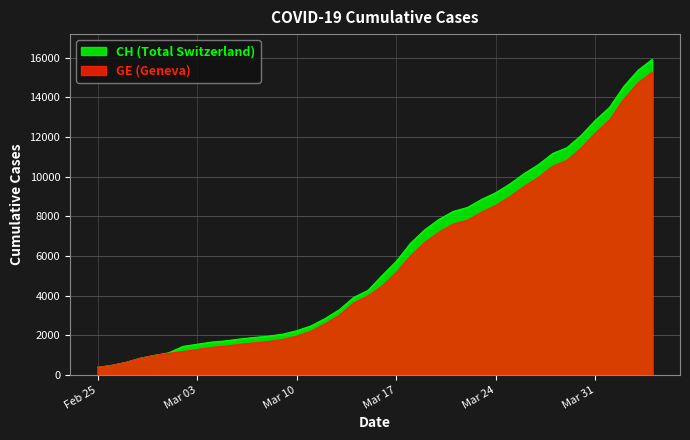

True or false: CH and GE cross at least once.

False